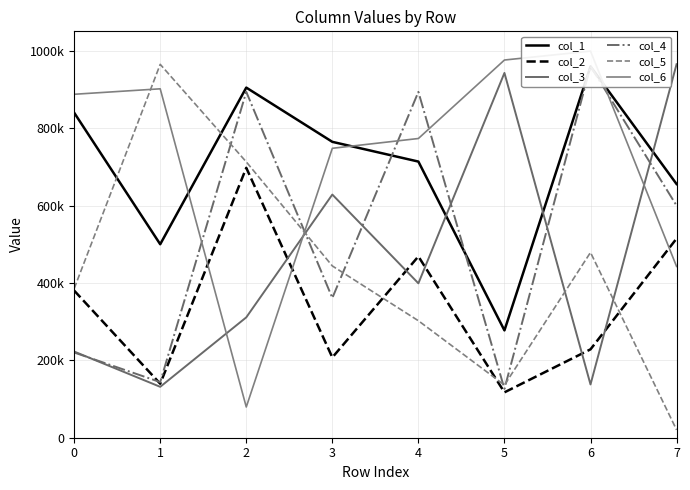

Is it true that col_6 equals 975876 at 5?

True